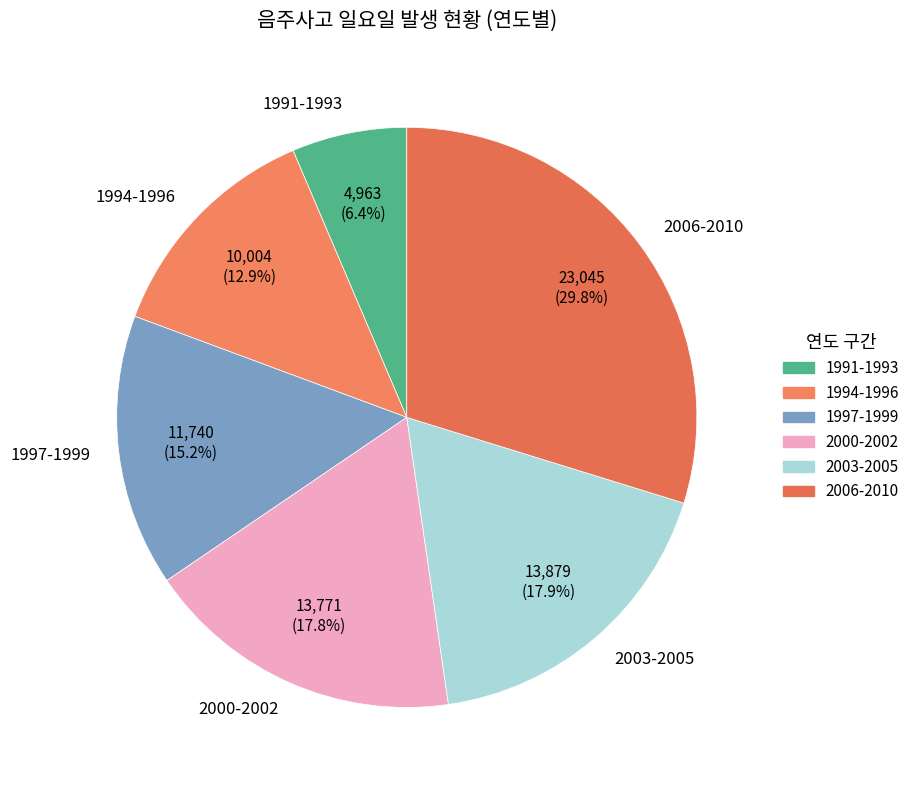

Which category has the smallest portion of the pie?

1991-1993